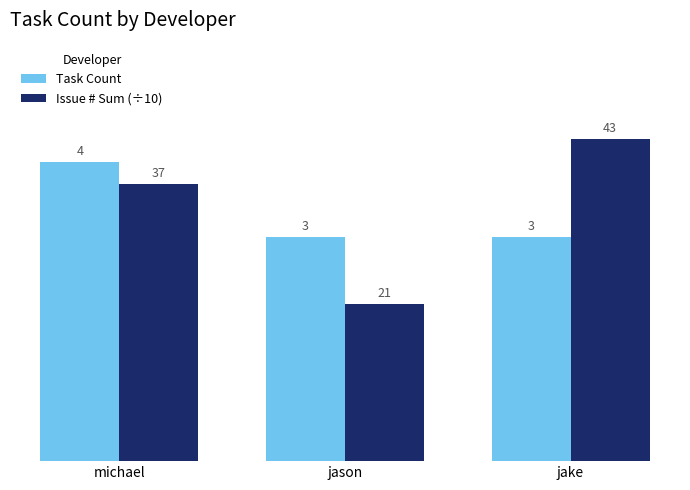

At jake, list the series in order from largest to smallest.

Issue # Sum (÷10), Task Count